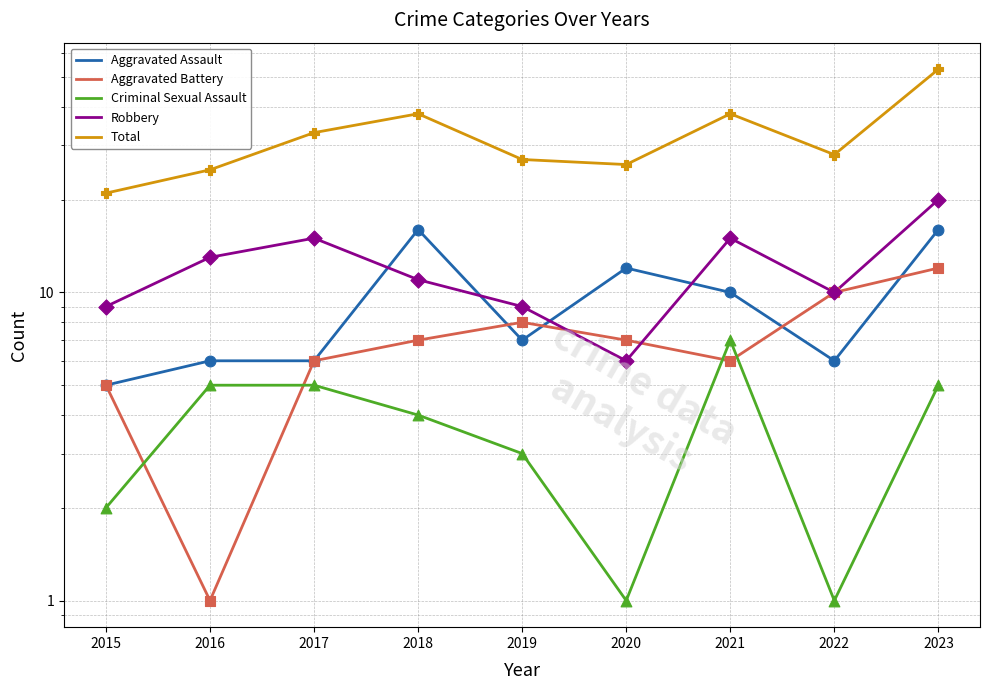

Which series contains the highest Y value?

Total